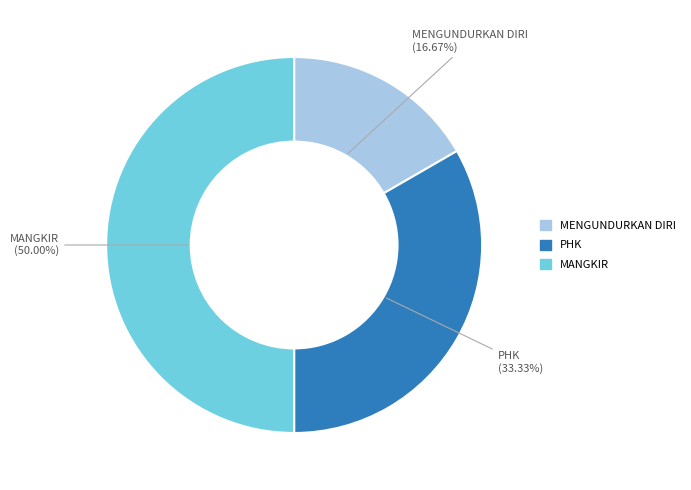

Is MENGUNDURKAN DIRI the majority of the pie?

No